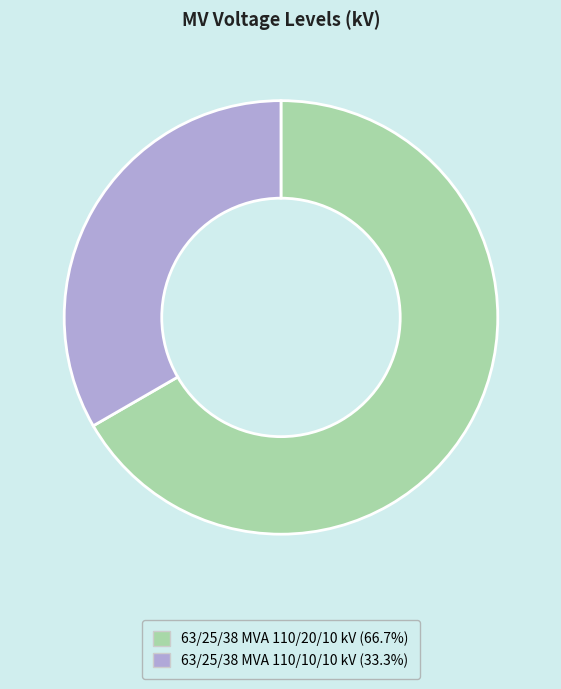

Is 63/25/38 MVA 110/20/10 kV the majority of the pie?

Yes